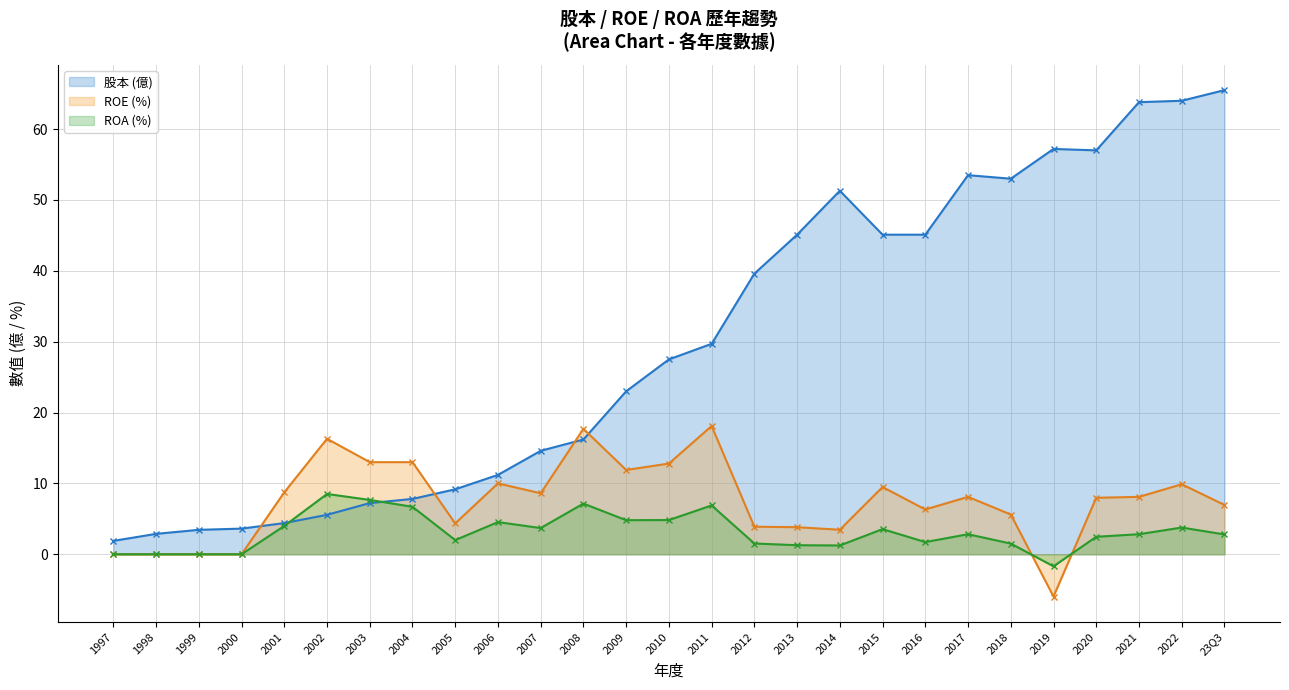

Reading left to right, extract all data points from this chart.

股本 (億): 1997=1.9	1998=2.9	1999=3.5	2000=3.6	2001=4.4	2002=5.6	2003=7.2	2004=7.8	2005=9.2	2006=11.2	2007=14.6	2008=16.2	2009=23.0	2010=27.5	2011=29.7	2012=39.6	2013=45.1	2014=51.3	2015=45.1	2016=45.1	2017=53.5	2018=53.0	2019=57.2	2020=57.0	2021=63.8	2022=64.0	23Q3=65.5
ROE (%): 1997=0.0	1998=0.0	1999=0.0	2000=0.0	2001=8.7	2002=16.3	2003=13.0	2004=13.0	2005=4.4	2006=10.0	2007=8.6	2008=17.7	2009=11.9	2010=12.8	2011=18.1	2012=3.9	2013=3.8	2014=3.5	2015=9.5	2016=6.3	2017=8.1	2018=5.6	2019=-6.0	2020=8.0	2021=8.1	2022=9.9	23Q3=7.0
ROA (%): 1997=0.0	1998=0.0	1999=0.0	2000=0.0	2001=4.0	2002=8.5	2003=7.7	2004=6.7	2005=2.0	2006=4.5	2007=3.7	2008=7.2	2009=4.8	2010=4.8	2011=6.9	2012=1.5	2013=1.3	2014=1.2	2015=3.5	2016=1.7	2017=2.8	2018=1.5	2019=-1.7	2020=2.5	2021=2.8	2022=3.8	23Q3=2.8